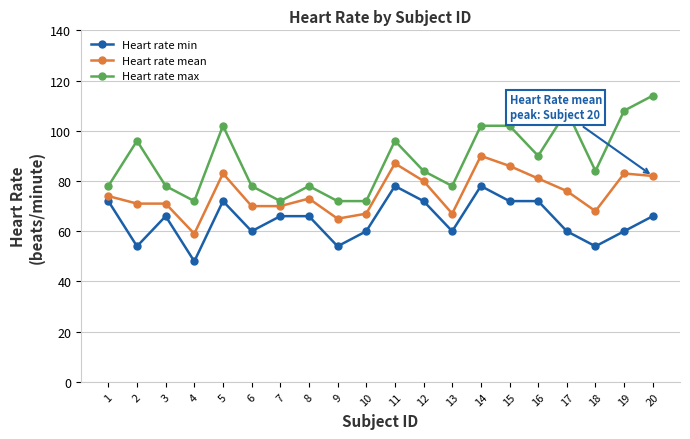

What is the total value across all series at 8?

217